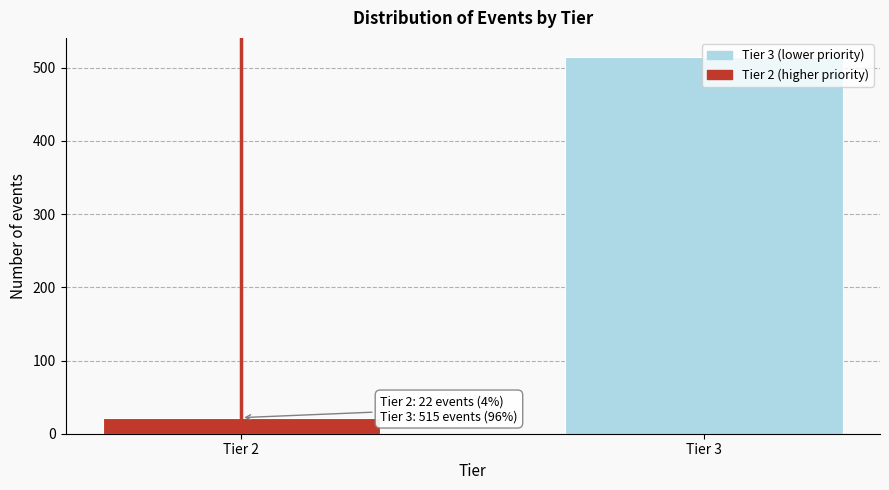

Which label corresponds to the largest value in the chart?

Tier 3